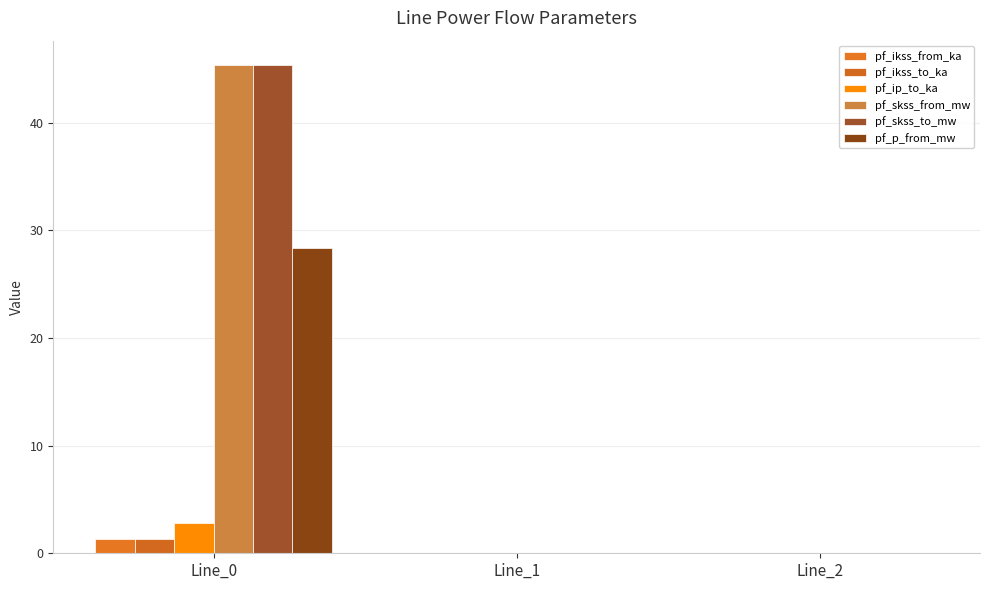

Are the bars grouped side by side (vs. stacked)?

Yes